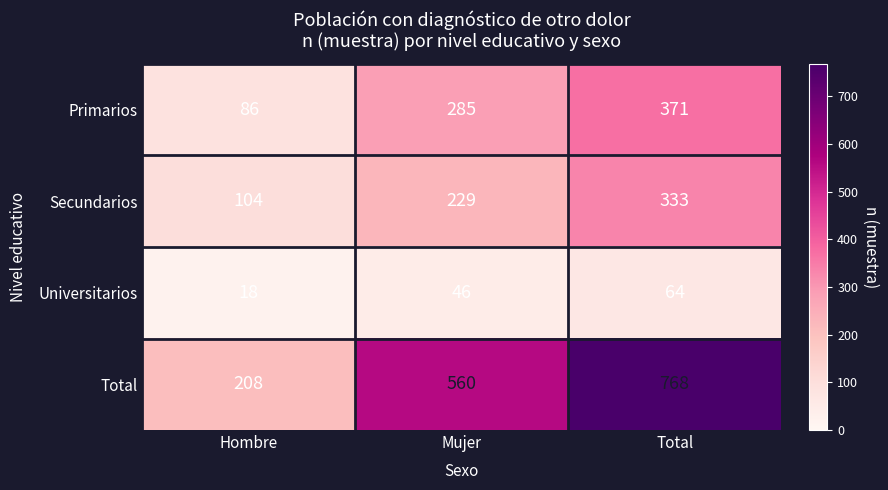

At which label is Total closest to 488?

Mujer